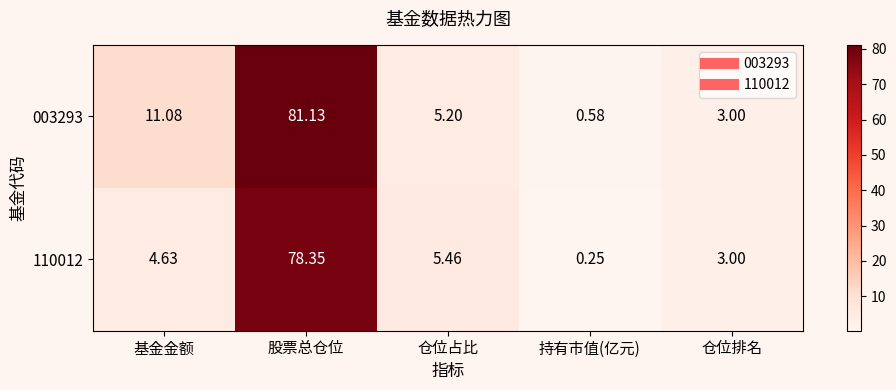

List the series in order of their overall mean, highest first.

003293, 110012